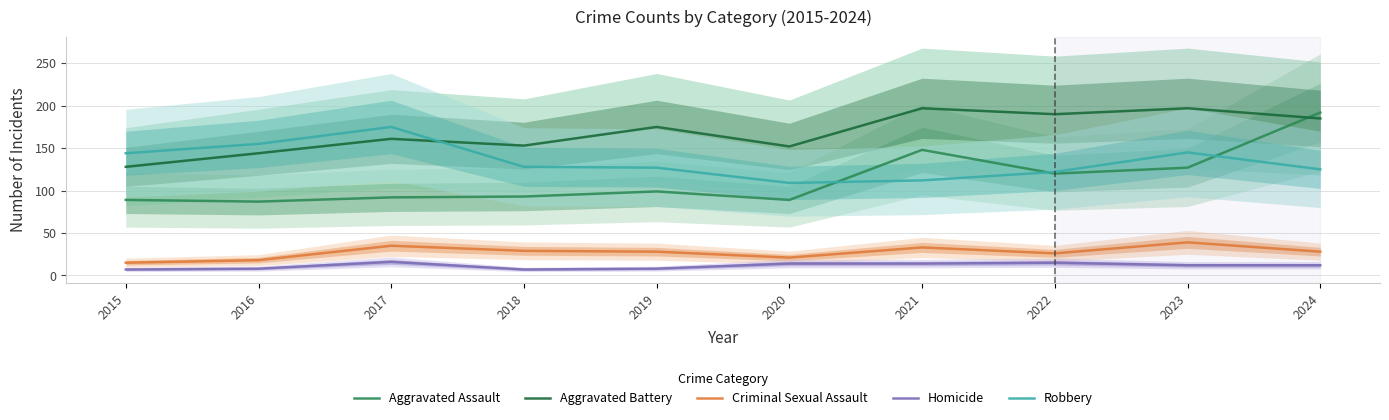

Which category has the highest value in the Homicide series?

2017